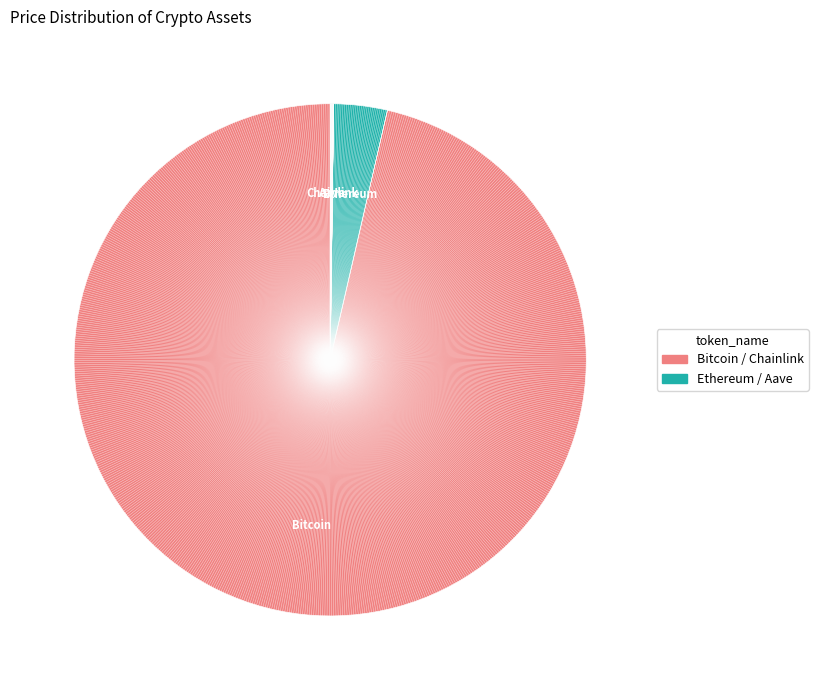

To the nearest percent, what is the difference between the largest and smallest slice percentages?

96%